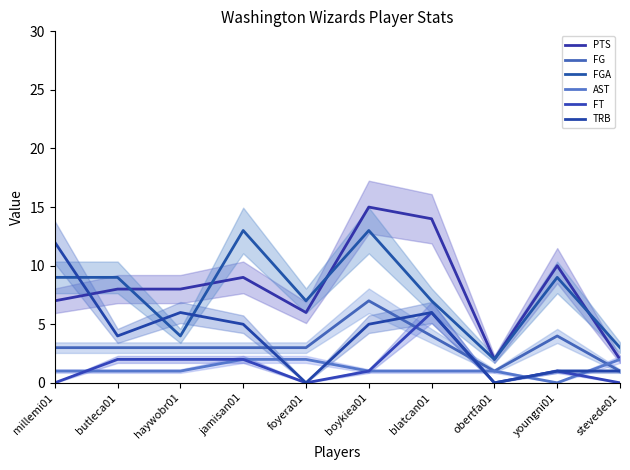

What is the sum of the FG values at butleca01 and stevede01?

4